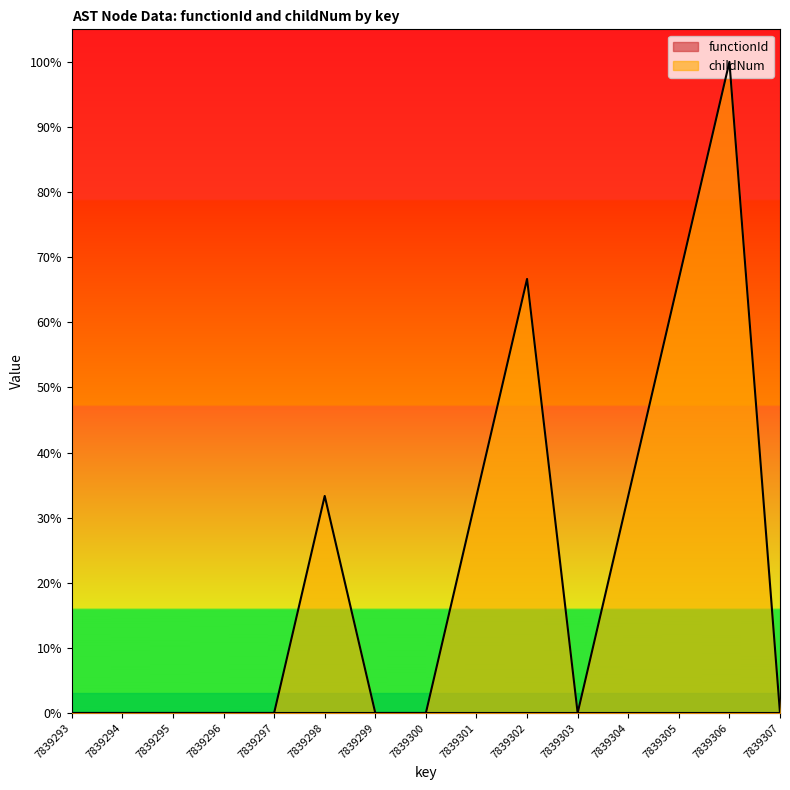

Does the chart display data point markers on the line(s)?

No